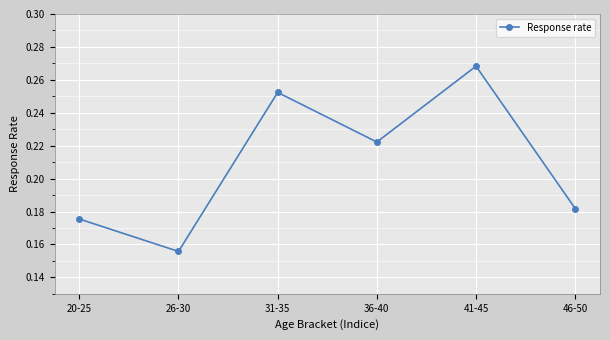

What is the difference between the maximum and minimum values?

0.1